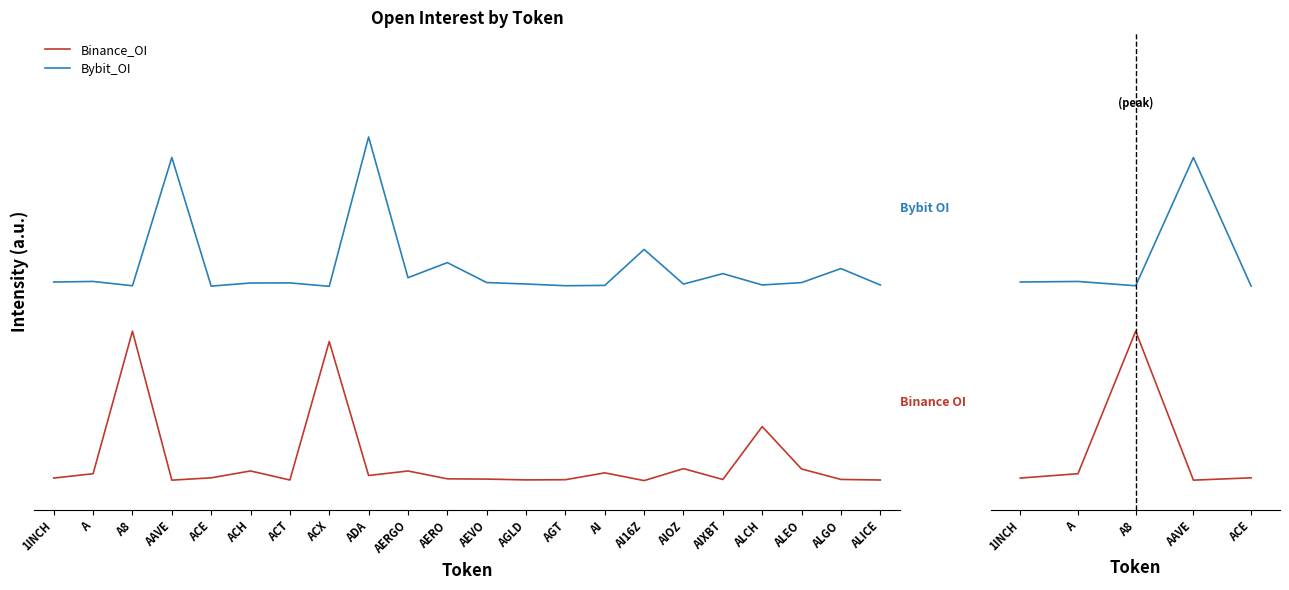

True or false: Binance_OI and Bybit_OI intersect in this chart.

False